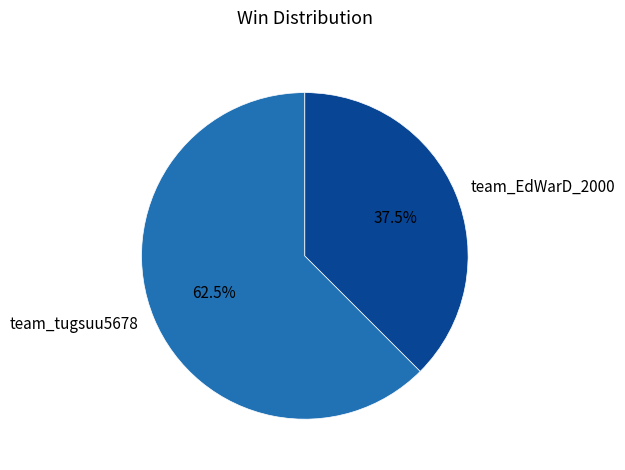

To the nearest percent, what is the average slice percentage?

50%